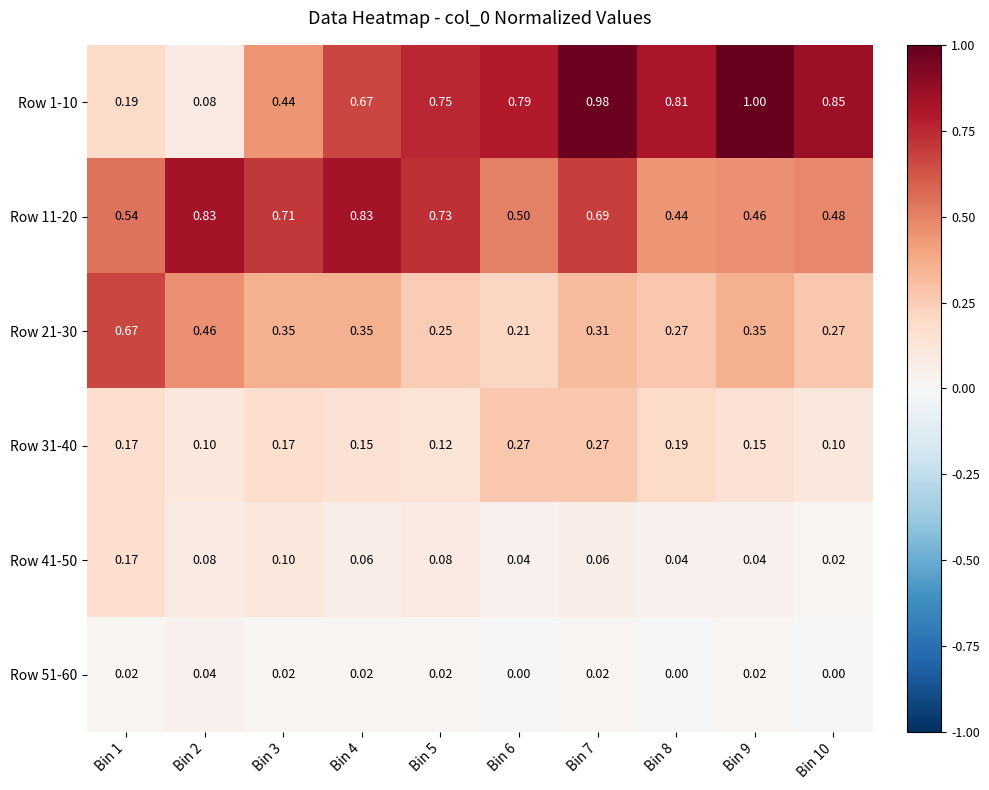

How many categories are shown in the chart?

10